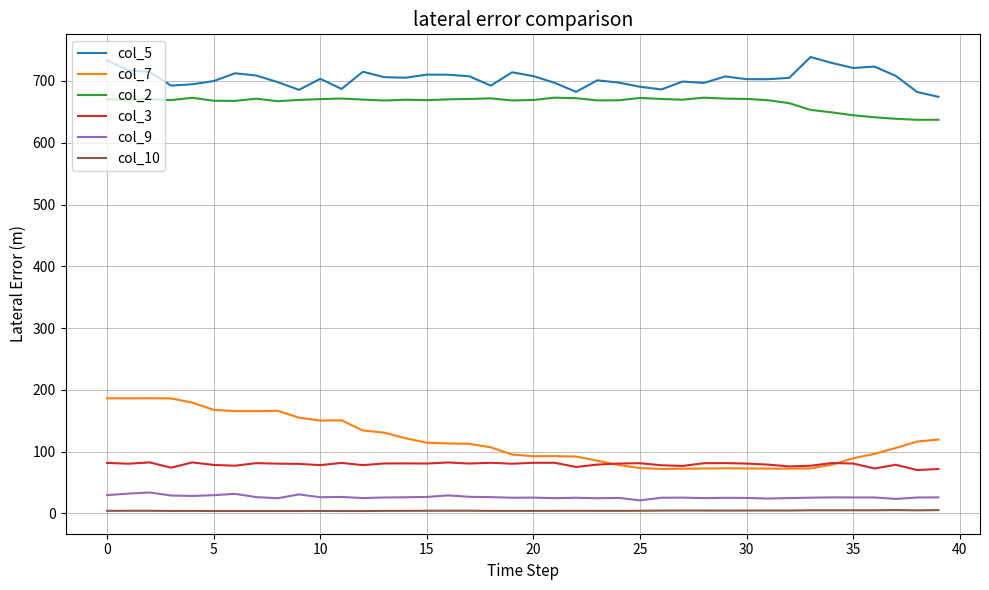

What is the average value of the col_5 series?

704.1